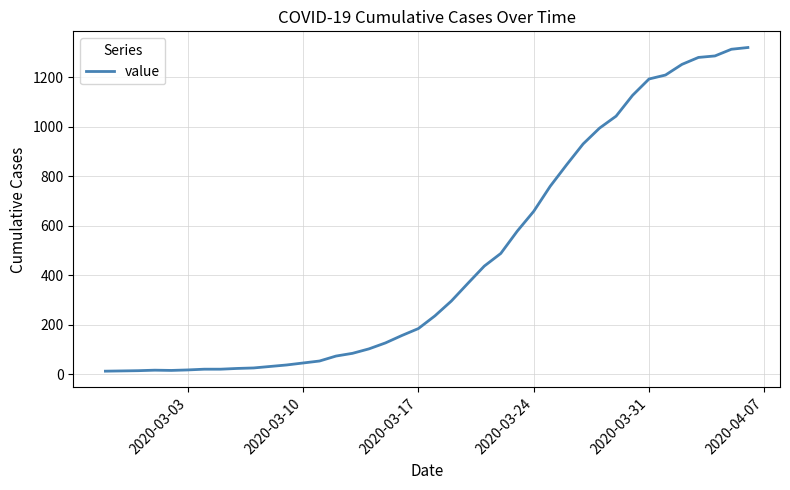

How many values are below 236?

20